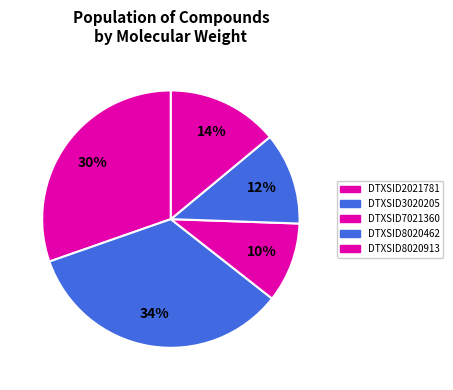

To the nearest percent, what is the combined percentage of DTXSID2021781 and DTXSID8020913?

44%